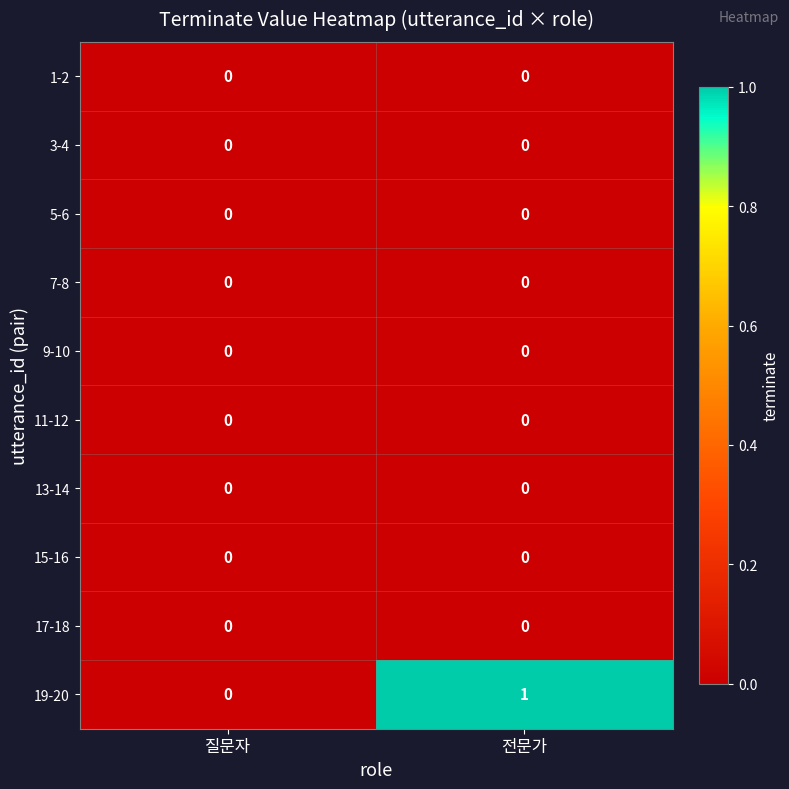

The 7-8 series shows 0 at 전문가. True or false?

True